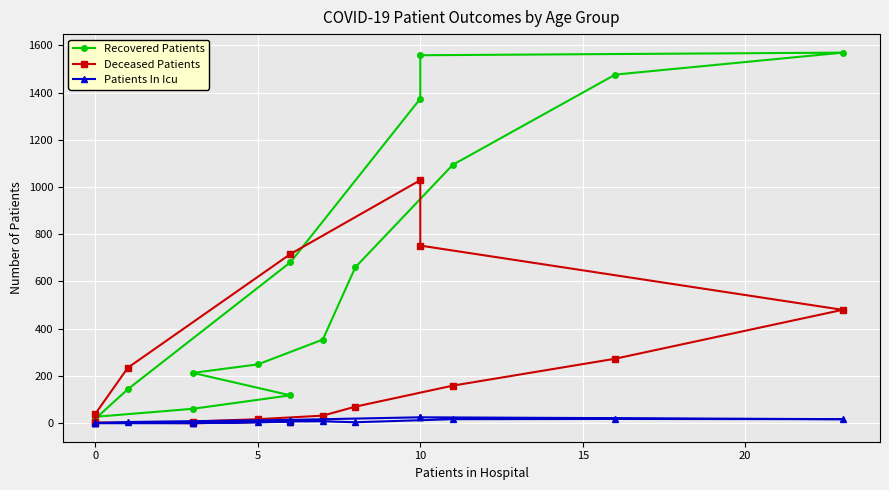

What is the sum of all Recovered Patients values?

9600